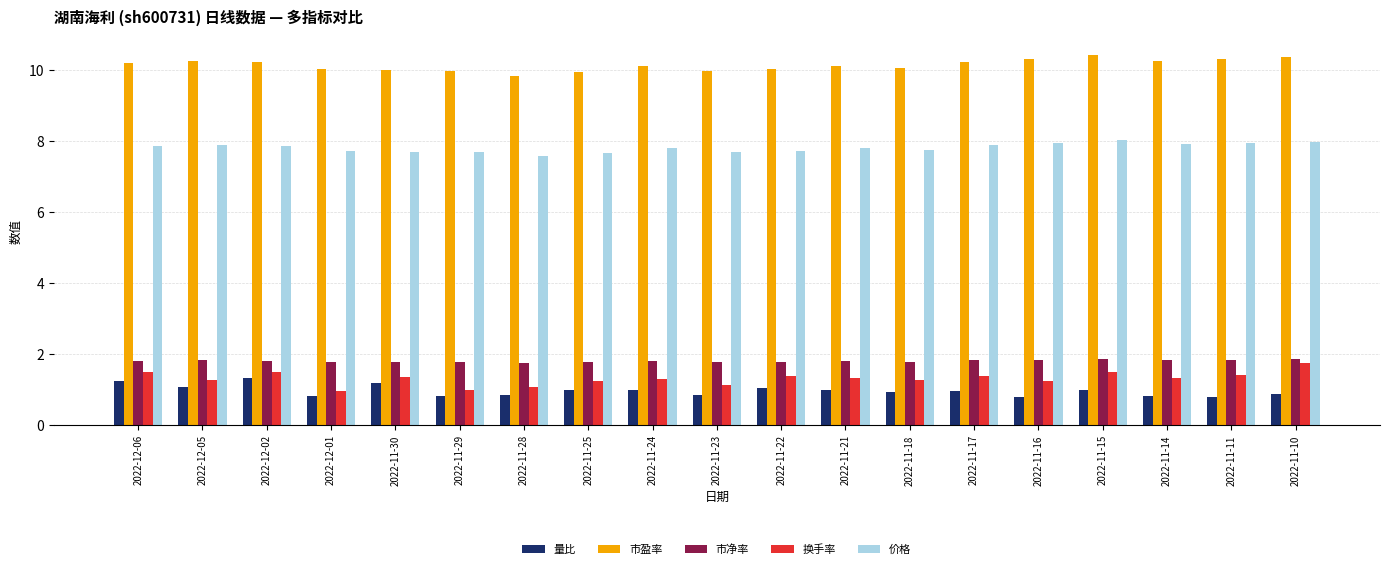

At how many categories does at least one series exceed 4?

19